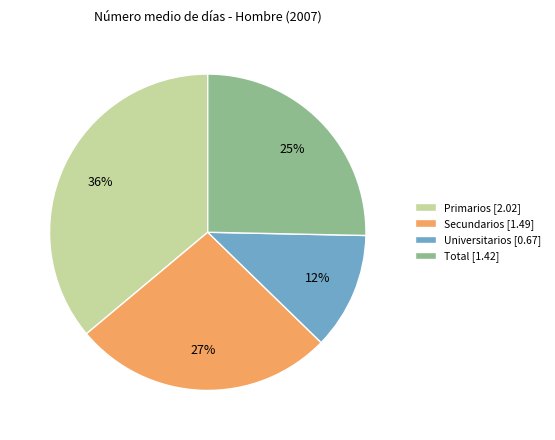

Which has a higher value, Universitarios [0.67] or Total [1.42]?

Total [1.42]